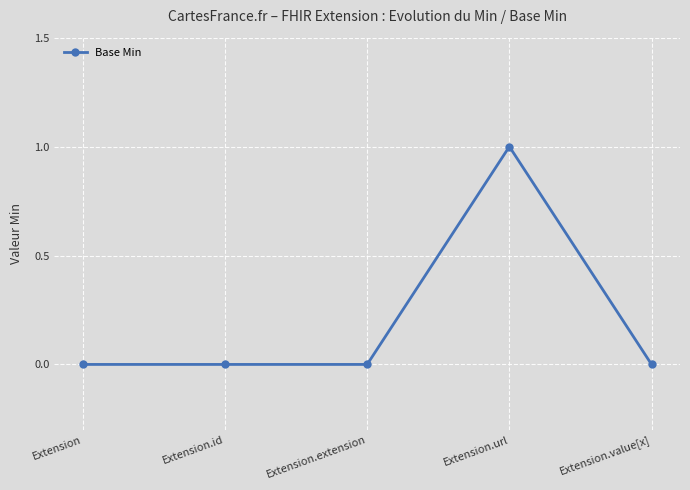

True or false: there are more than 2 points higher than both neighbors.

False